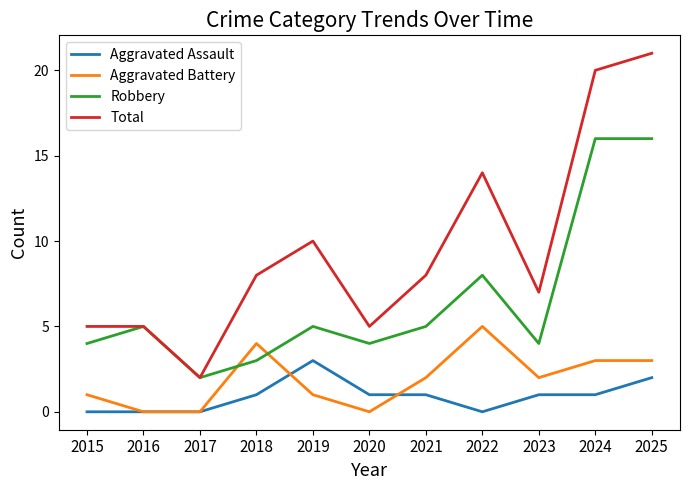

Is the value of Total at 2015 greater than the value of Aggravated Battery at 2016?

Yes